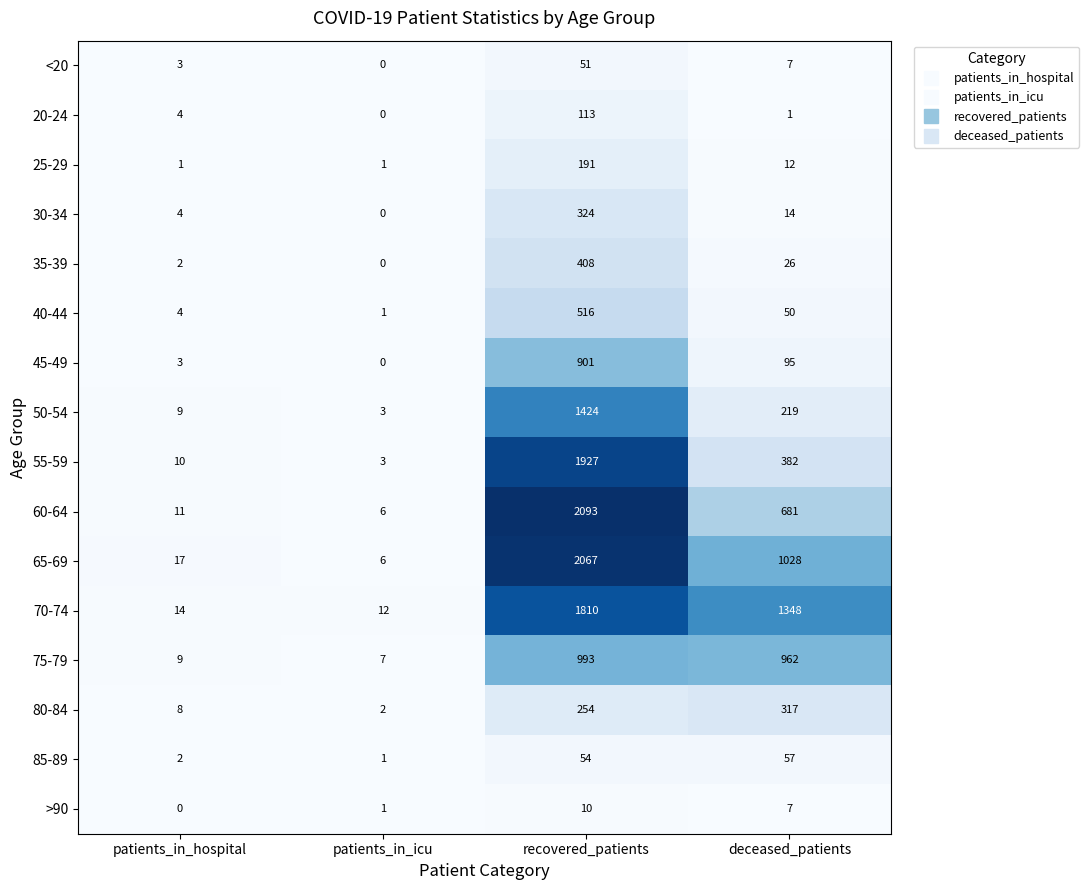

What is the maximum value shown in the chart?

2093